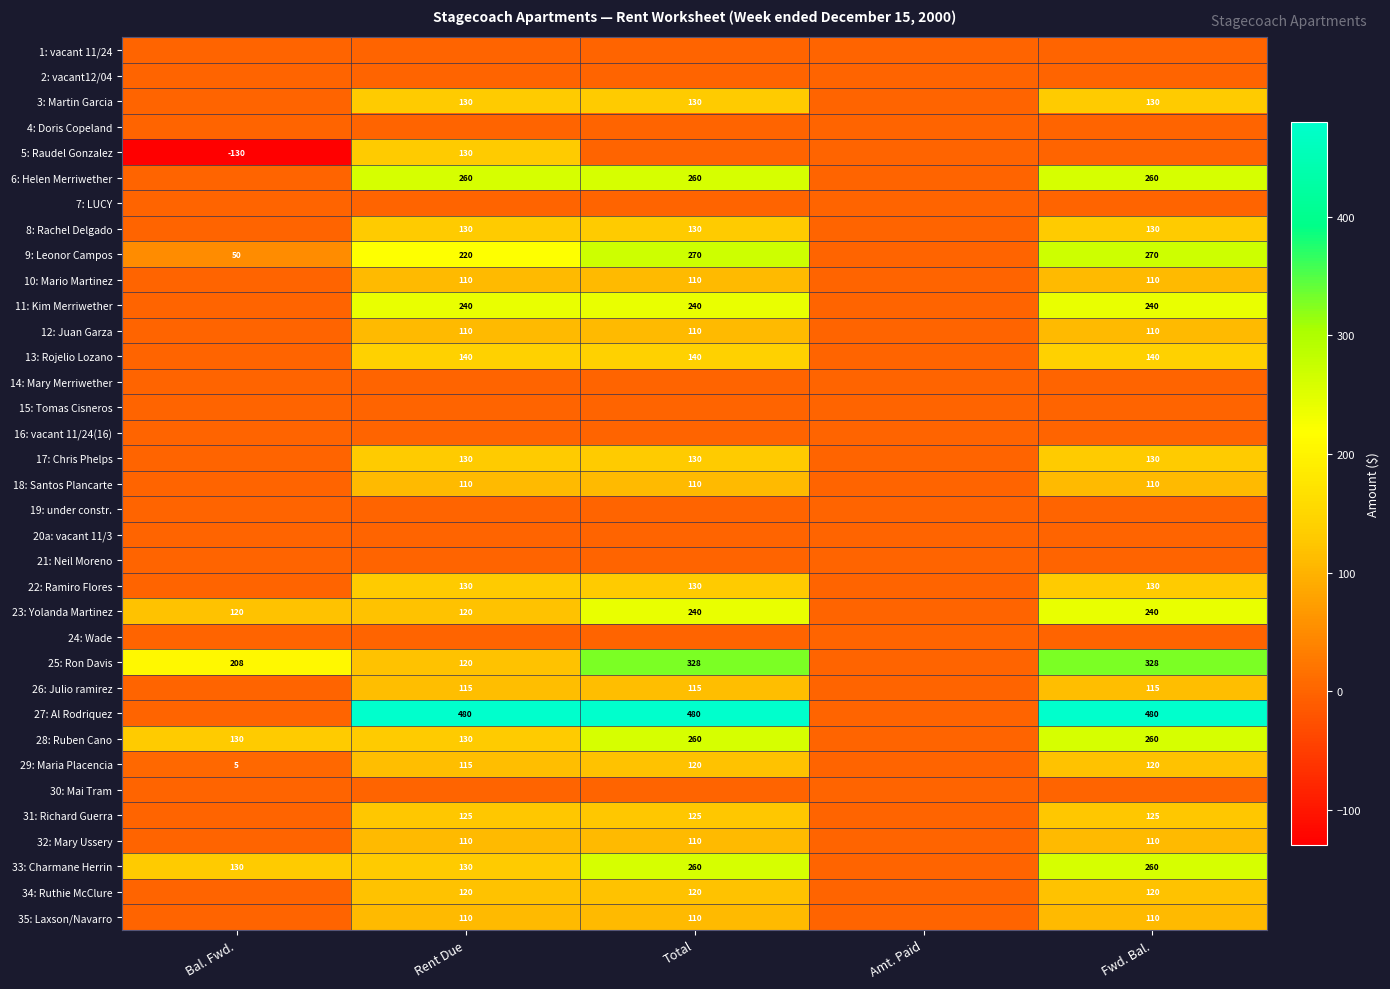

The 35: Laxson/Navarro series shows 39 at Rent Due. True or false?

False